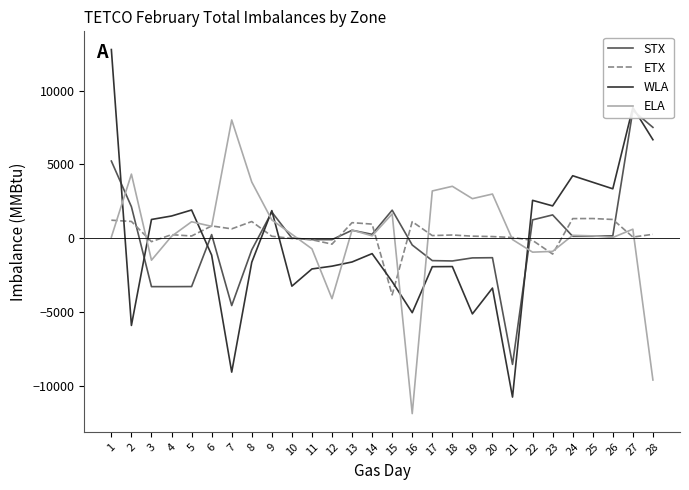

Which series has the widest spread of values?

WLA